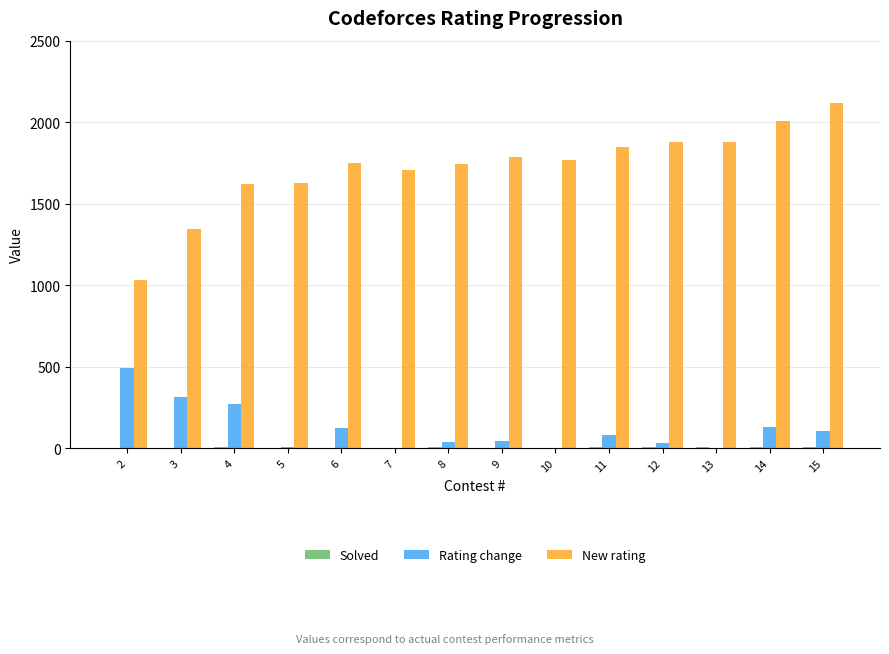

Between 2 and 9, which series saw the biggest shift?

New rating